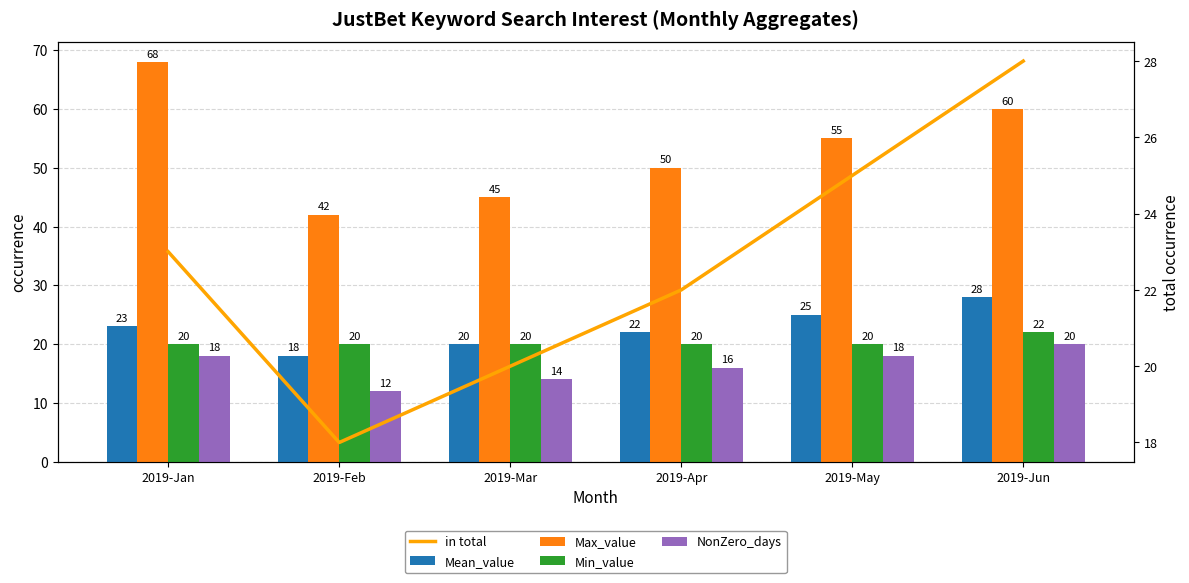

Between 2019-Mar and 2019-May, which is larger?

2019-May